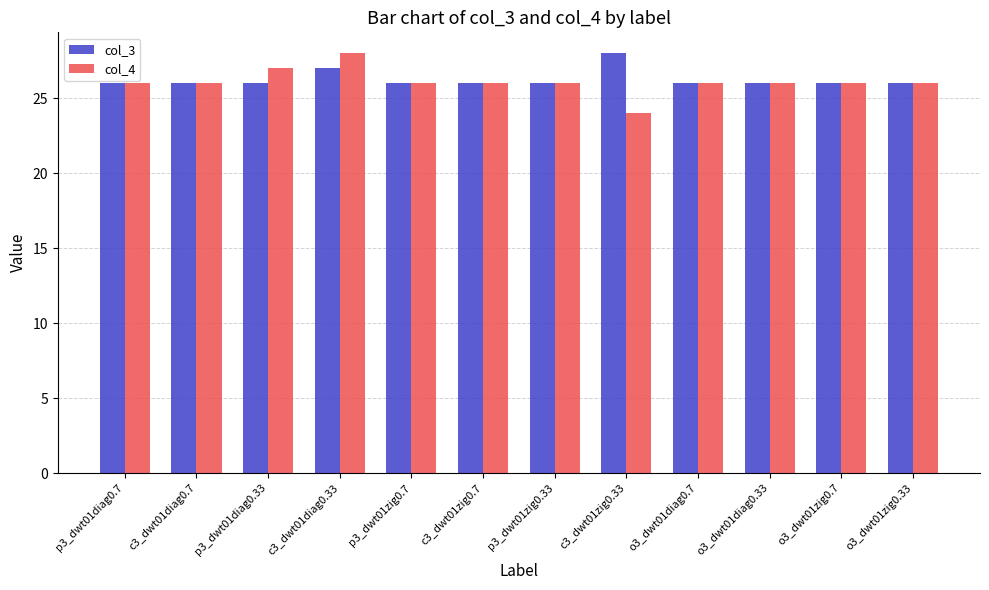

What value does the col_3 series have at c3_dwt01zig0.33?

28